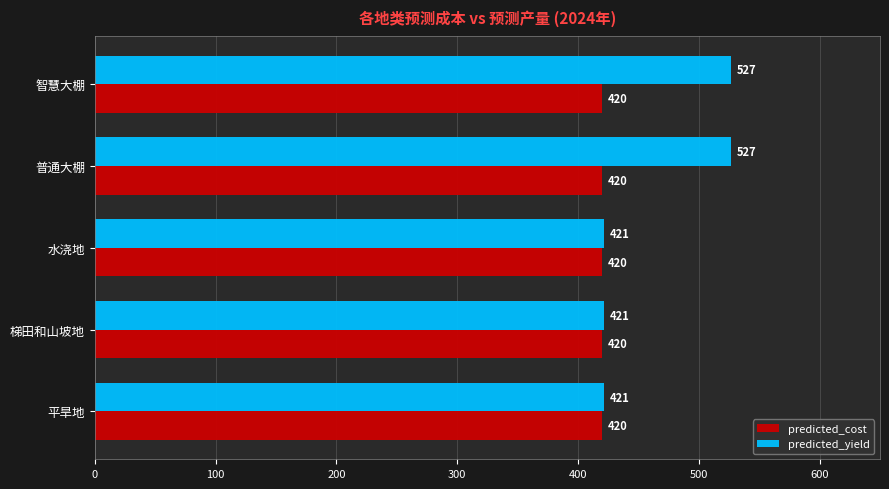

What is the maximum value shown in the chart?

526.6